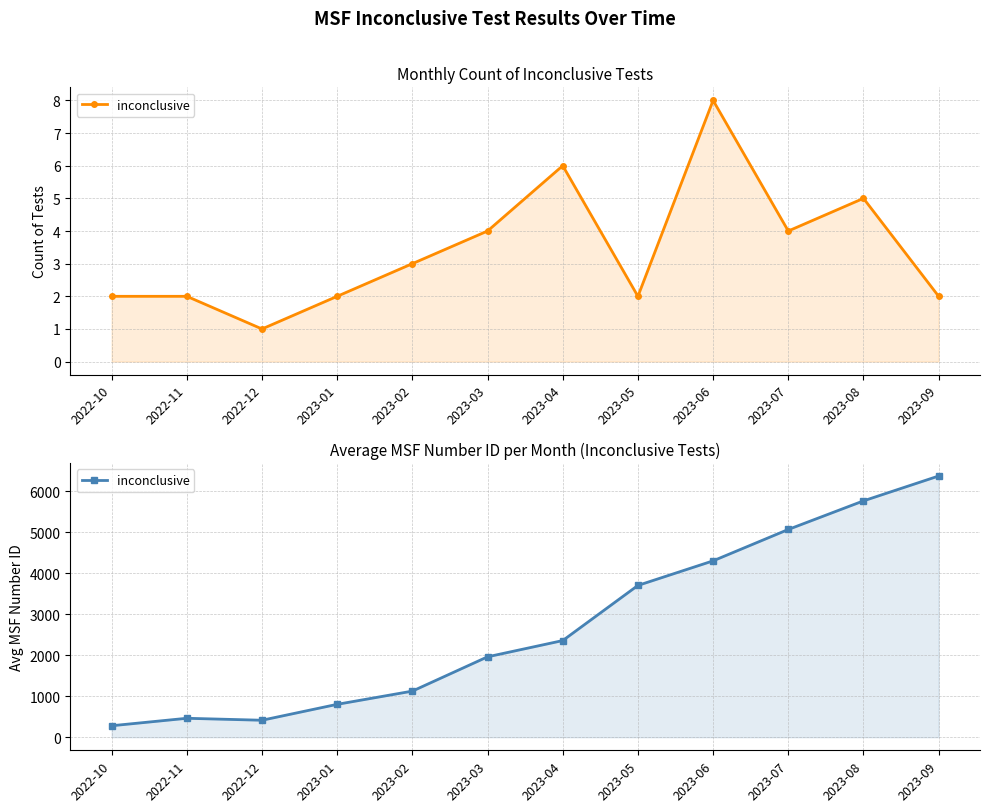

What is the label of the 2nd point from the left?

2022-11